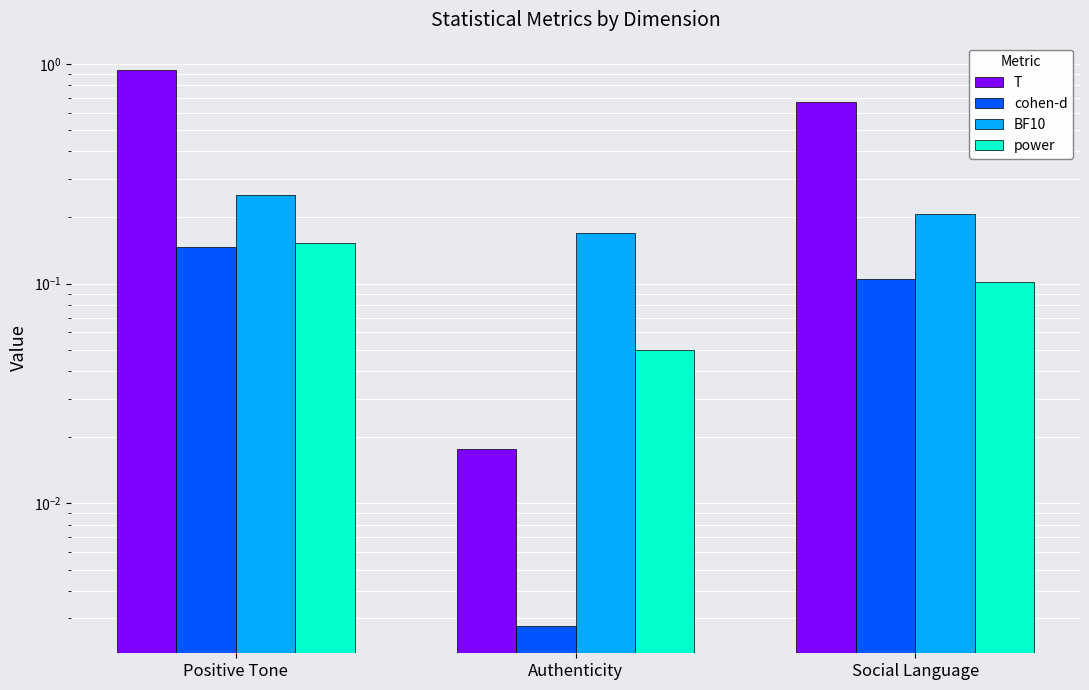

How many data points does each series have?

3